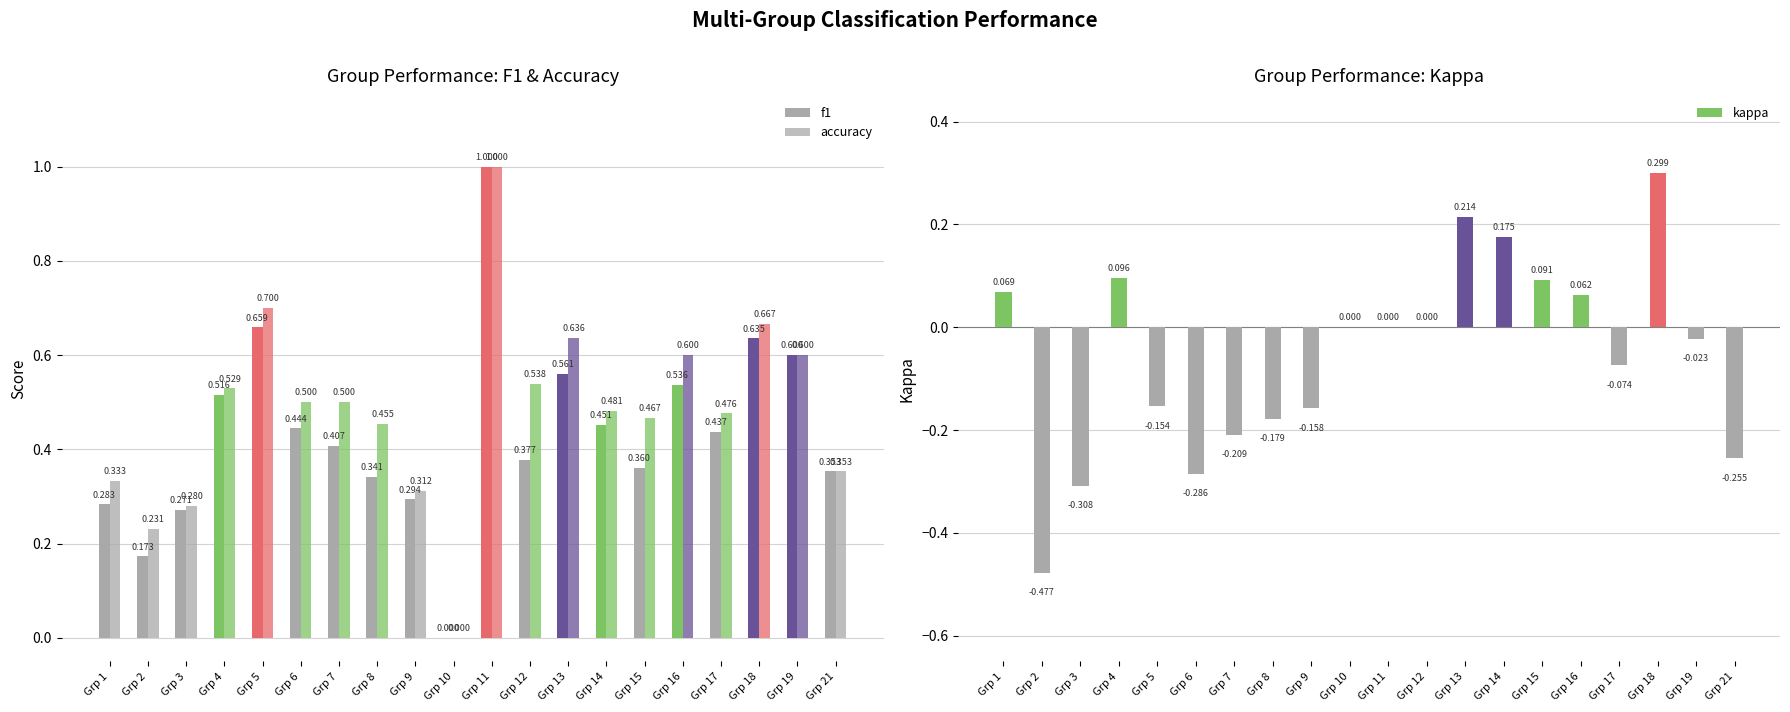

Count the number of categories in the chart.

20